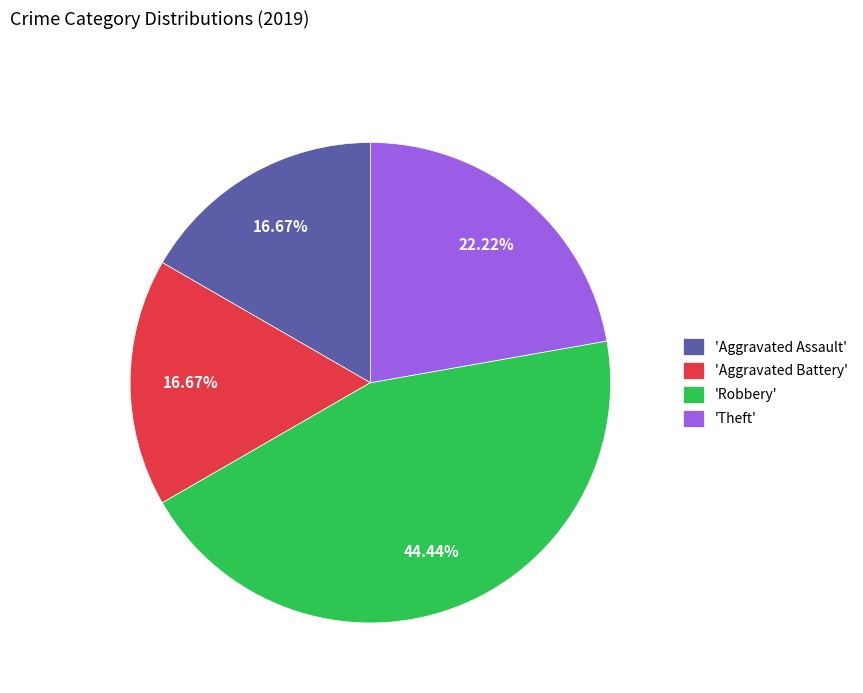

Which category has the biggest portion of the pie?

'Robbery'